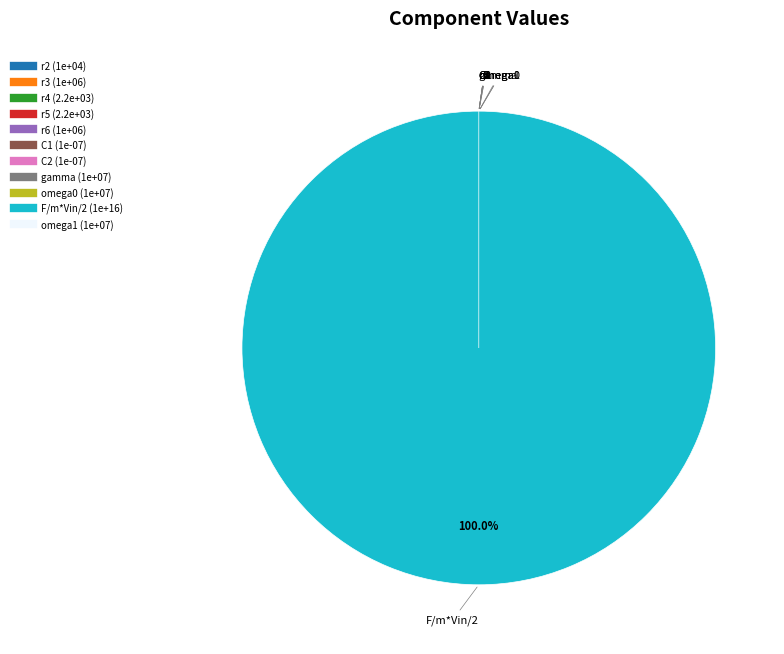

What is the change in value from r2 to gamma?

+9990000.0